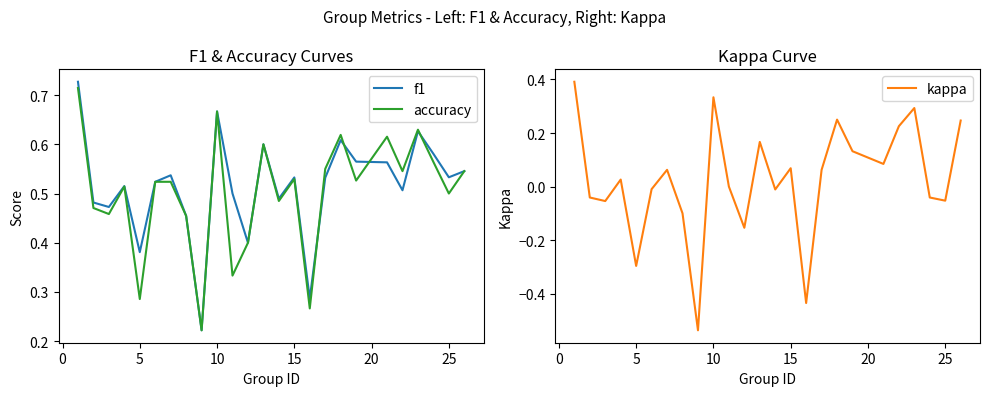

True or false: accuracy has a value of 0.5 at 25.

True